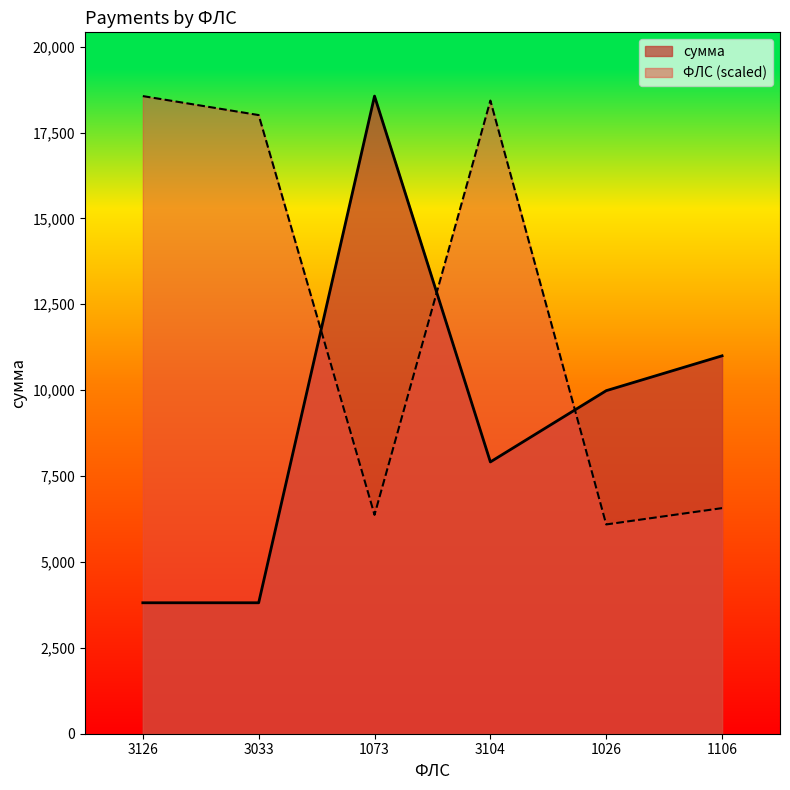

What position from the right is 1026?

2